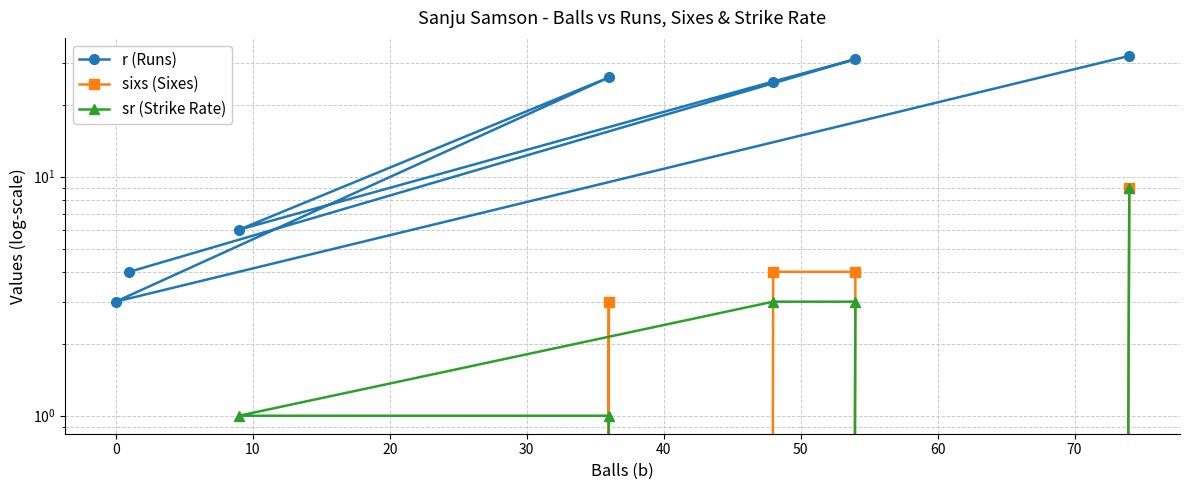

What is the difference between the second highest and second lowest values in the sixs (Sixes) series?

4